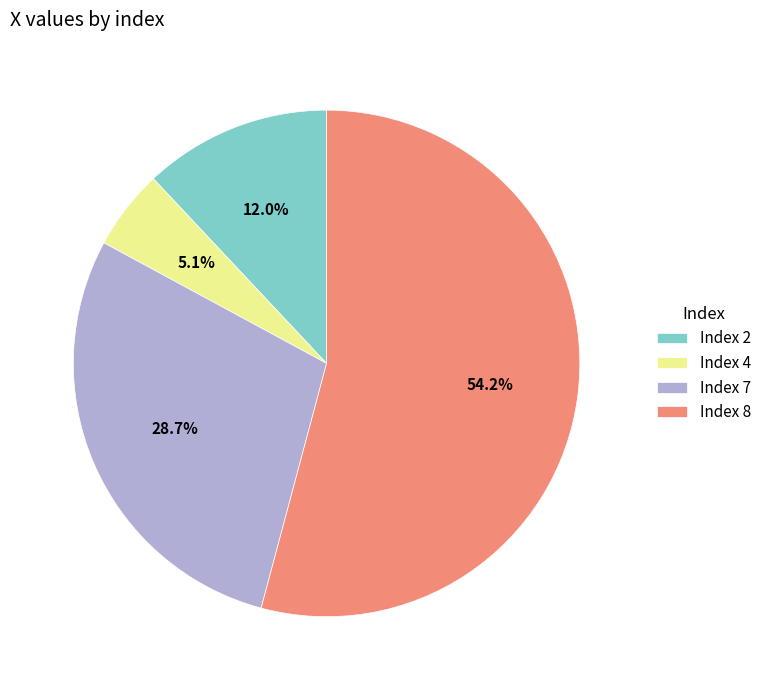

Combined, what portion of the pie is Index 2 and Index 7?

40.7%